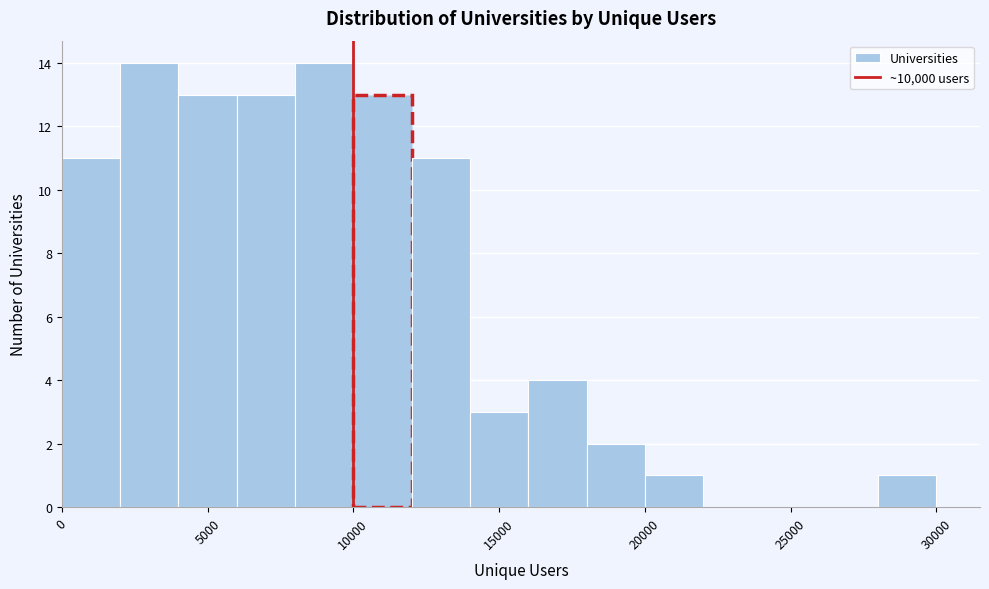

How tall is the bar that spans 6000 to 8000 on the x-axis? The values are not printed on the chart, so give them approximately, as read against the axis.

13